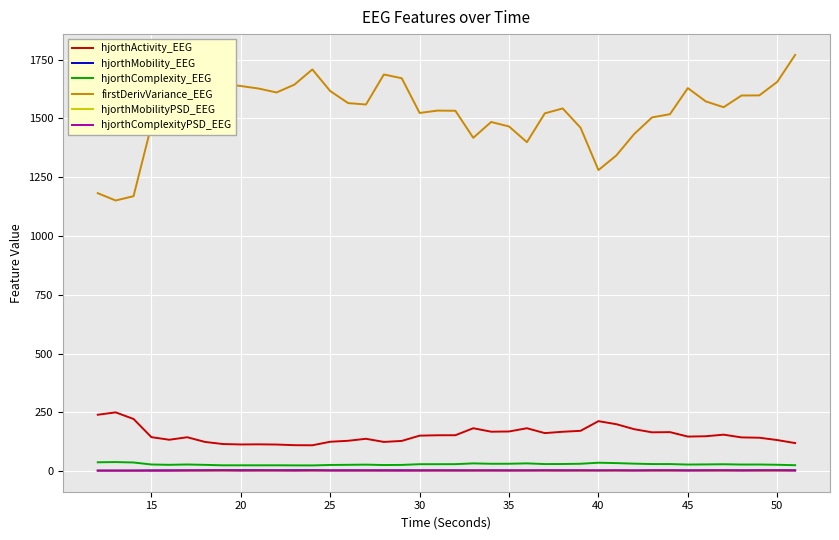

True or false: hjorthActivity_EEG and hjorthComplexity_EEG cross at least once.

False